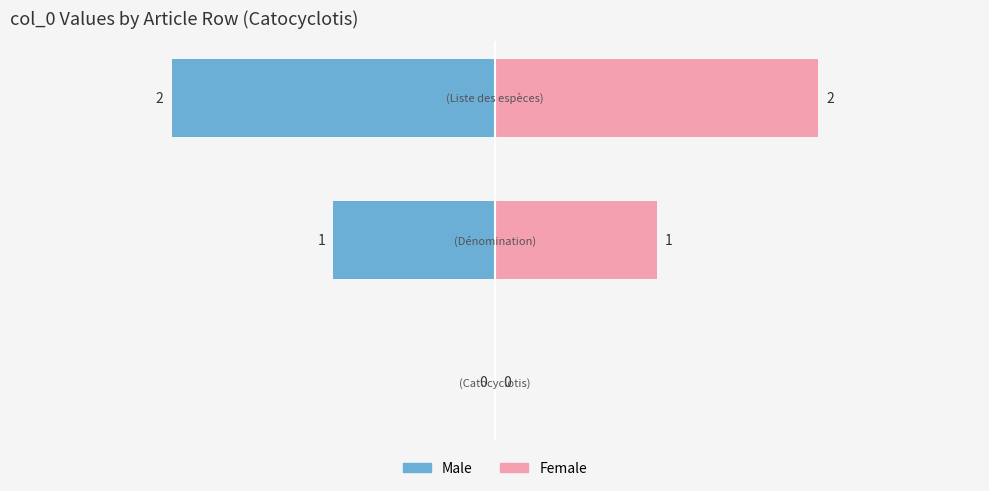

What is the value of the Female bar at the 2nd from the left?

1